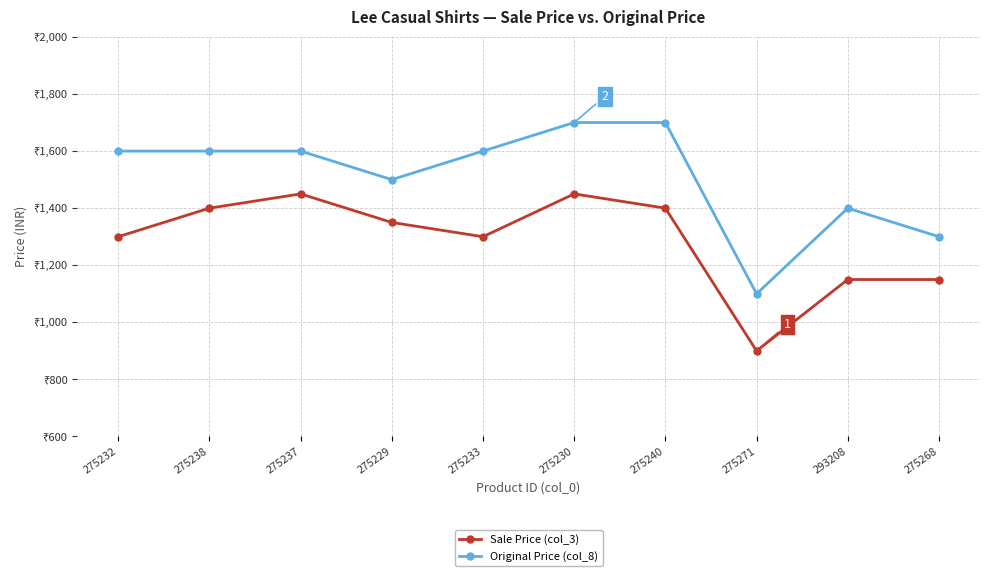

Between 275230 and 275229, which is larger?

275230